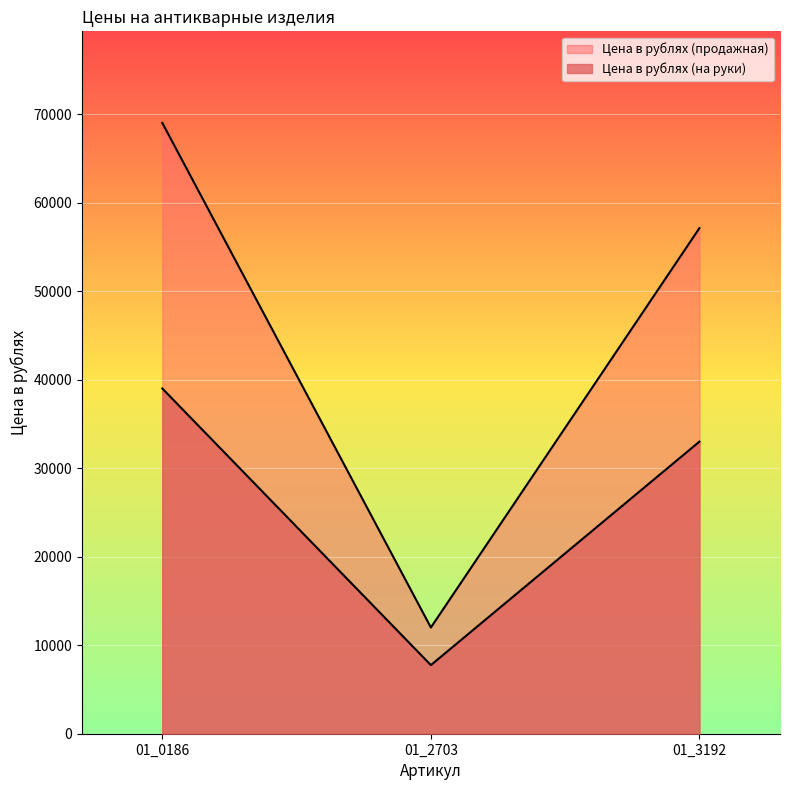

What is the total value across all series at 01_2703?

19750